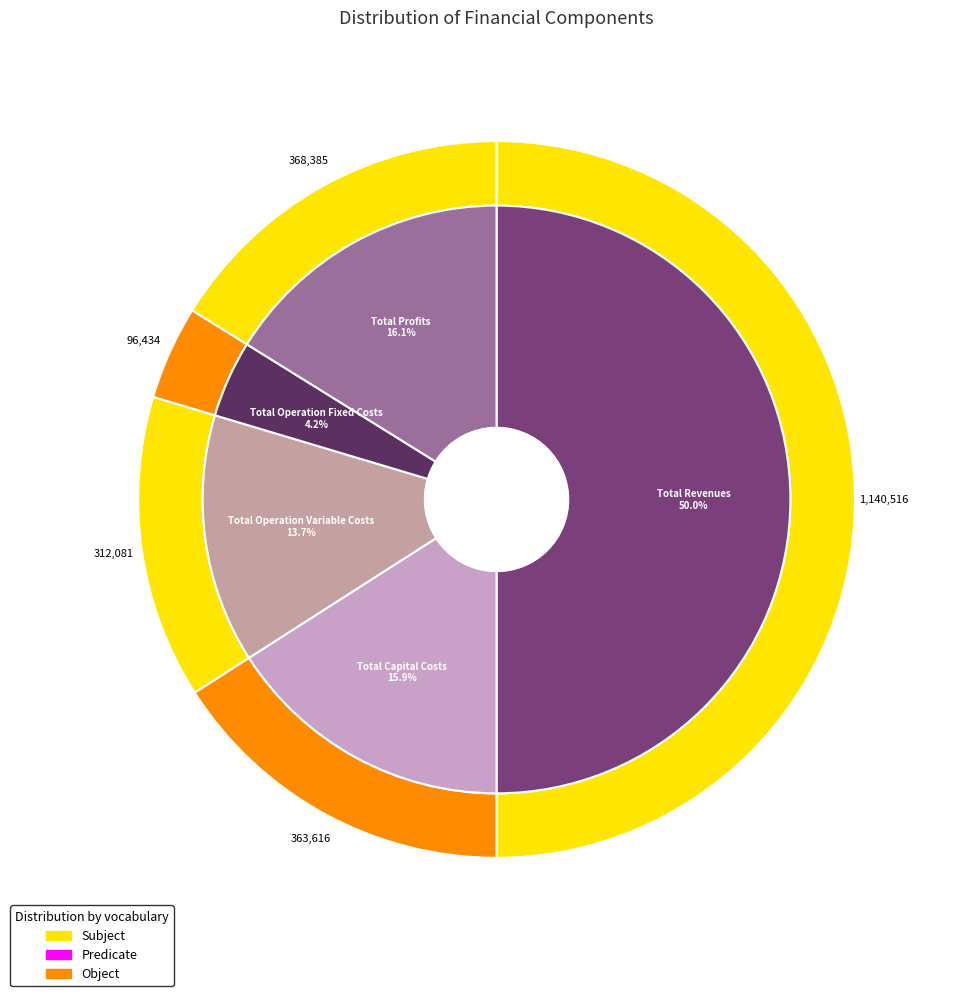

To the nearest percent, what is the difference between the Total Revenues and Total Profits slice percentages?

34%